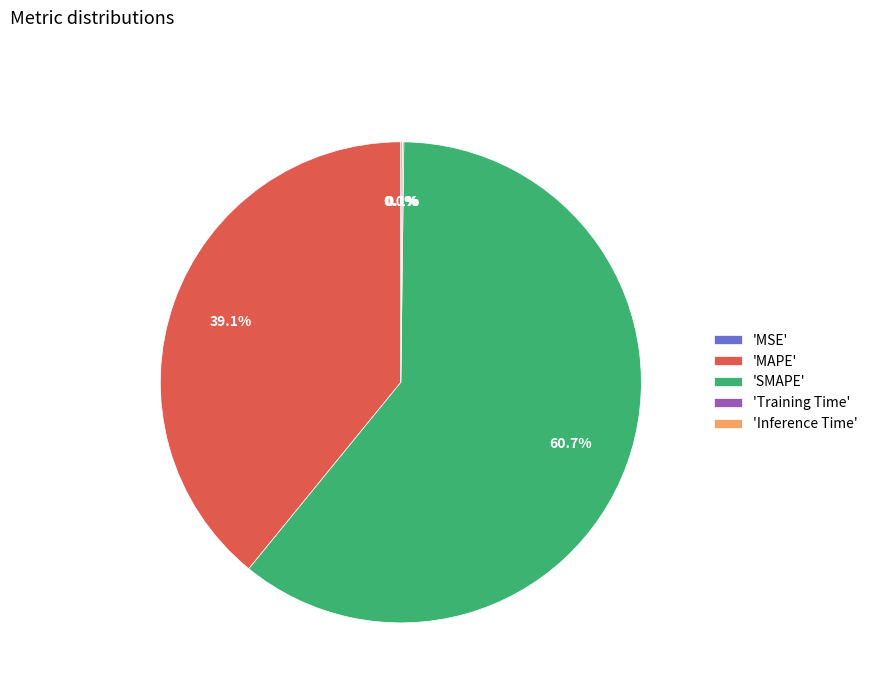

What percentage is NOT represented by 'MAPE'?

60.9%